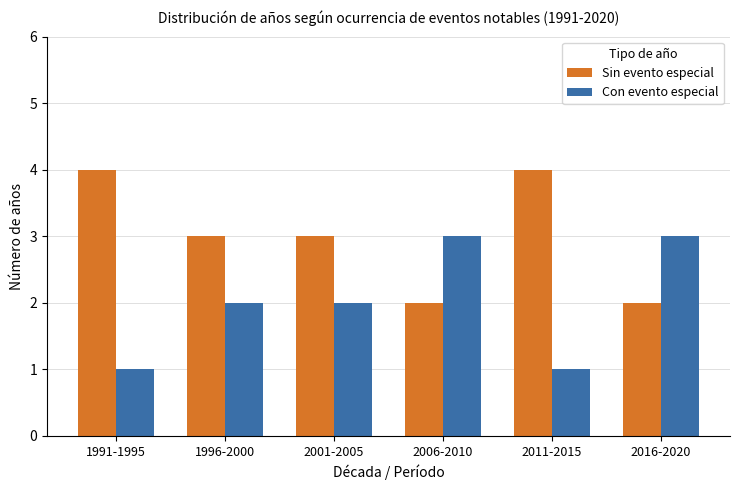

At 1996-2000, list the series in order from largest to smallest.

Sin evento especial, Con evento especial